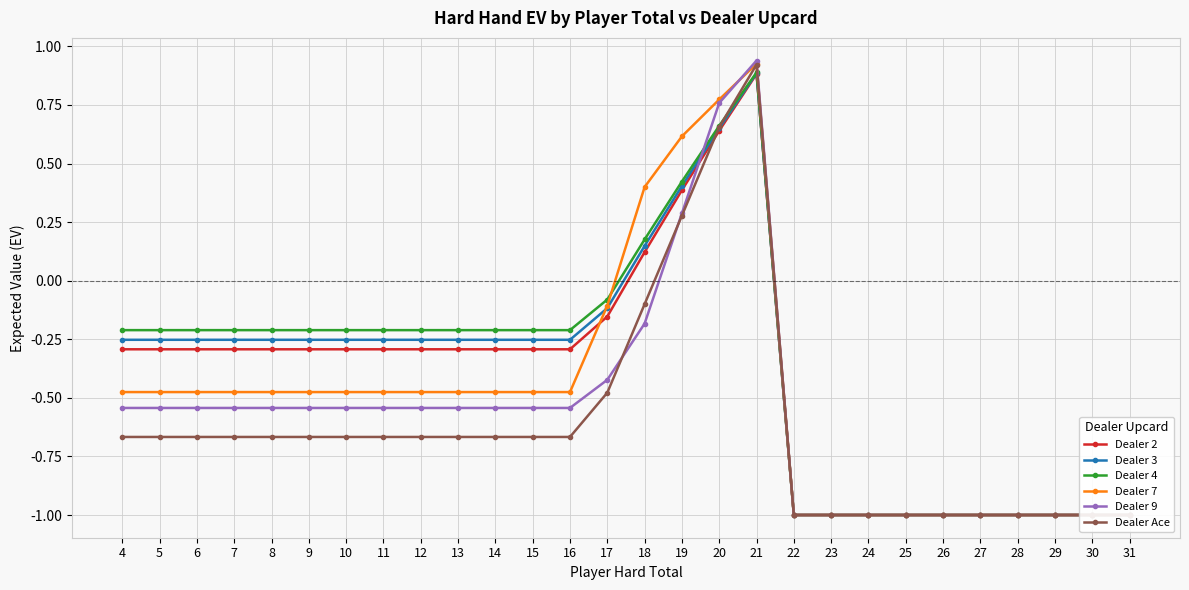

Rank the series at 5 from lowest to highest value.

Dealer Ace, Dealer 9, Dealer 7, Dealer 2, Dealer 3, Dealer 4